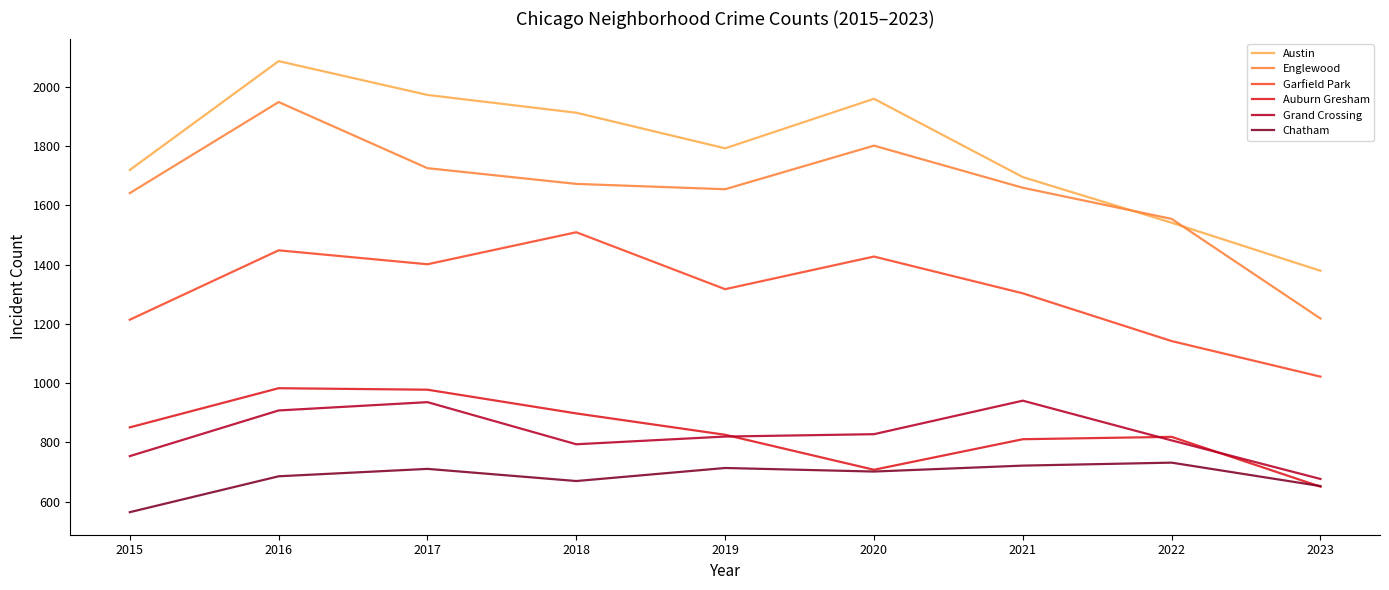

At which category is the sum across all series the highest?

2016